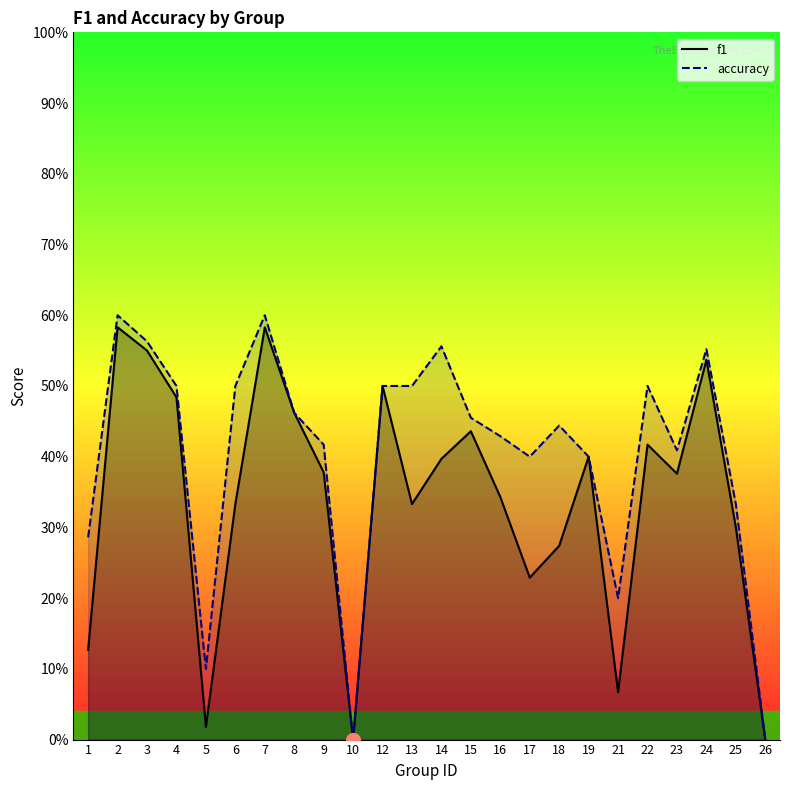

True or false: accuracy and f1 cross at least once.

False